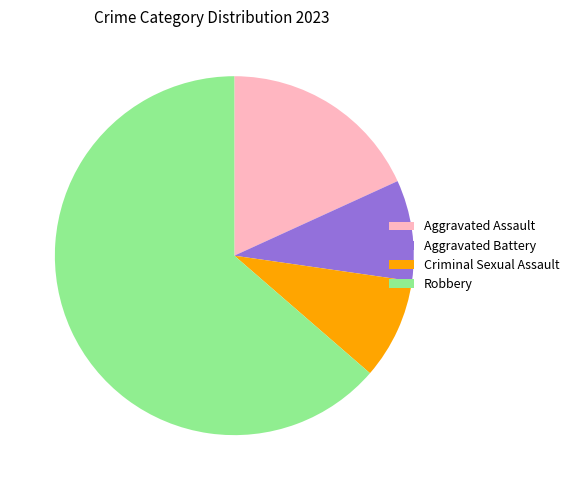

Approximately how many times larger is the value at Aggravated Battery compared to Robbery?

0.1